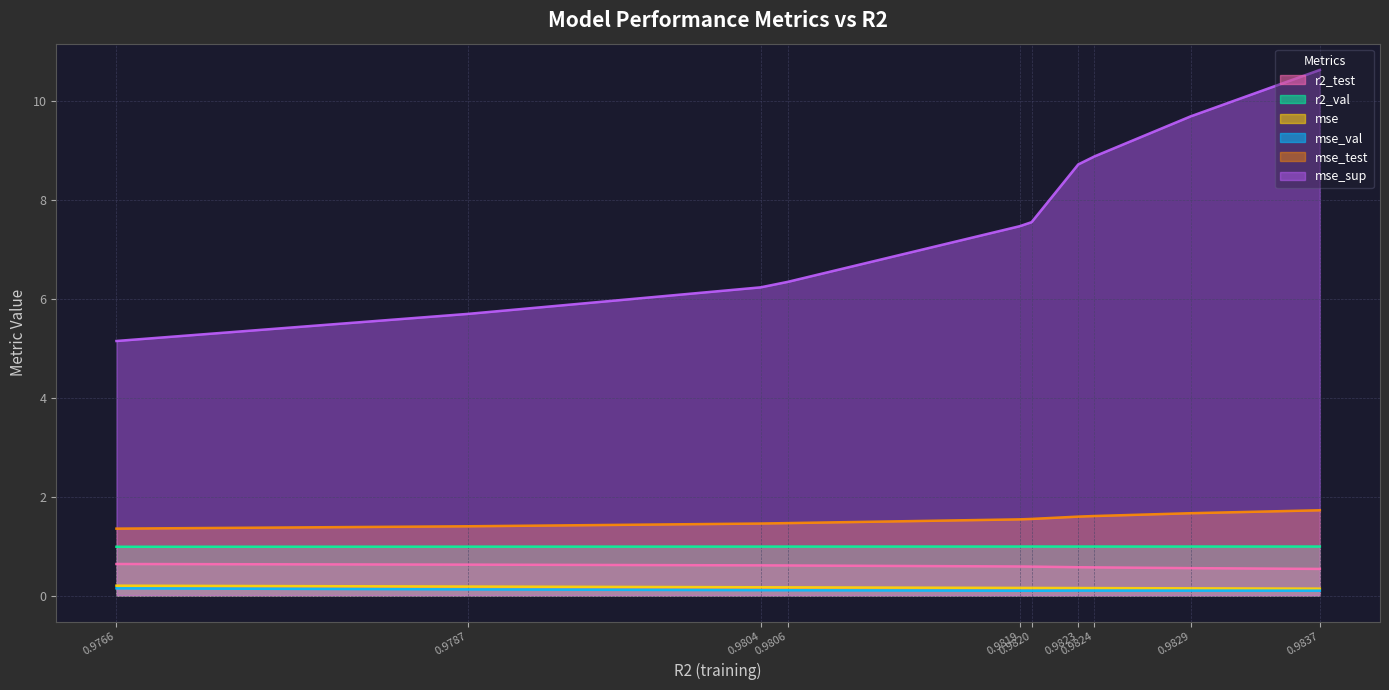

True or false: mse_val and r2_test cross at least once.

False